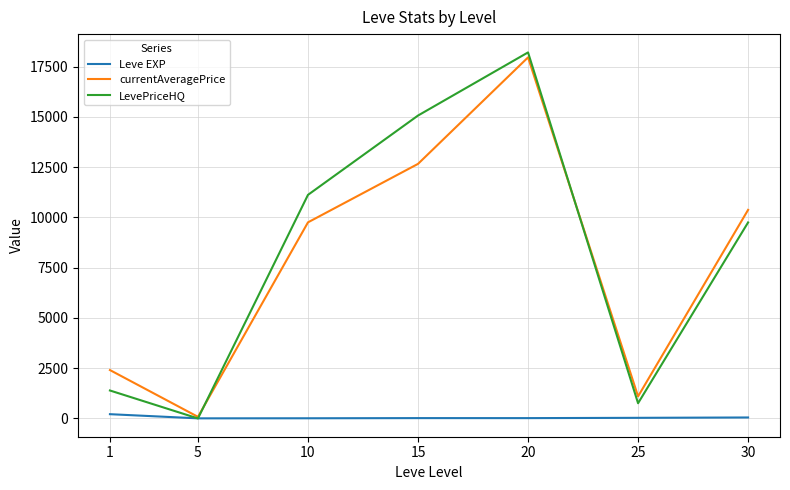

The value of LevePriceHQ at 5 is 0.0. True or false?

True